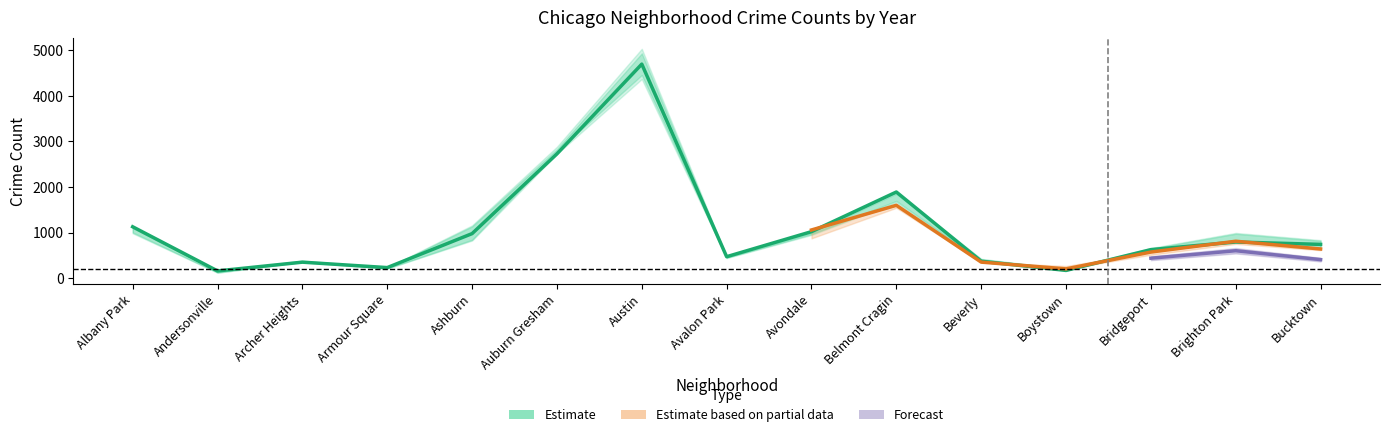

What is the difference between the highest and lowest values at Avalon Park?

109